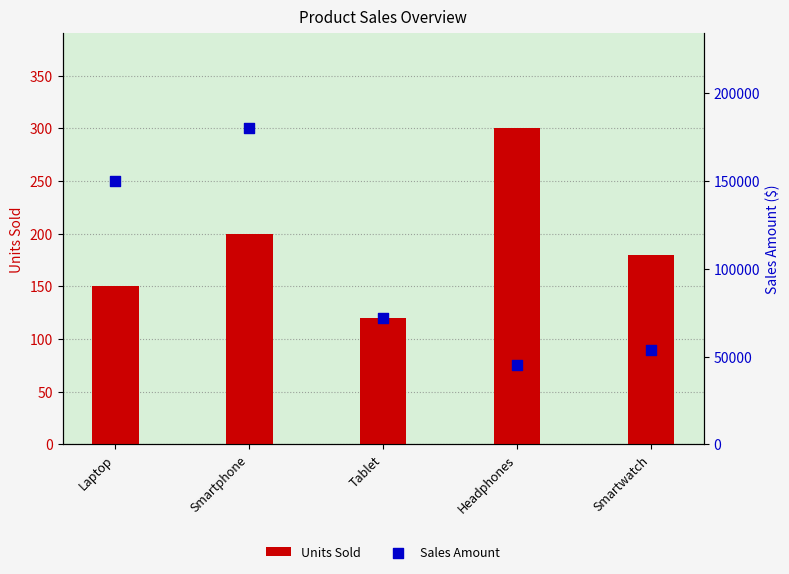

What is the total value across all series at Tablet?

72120